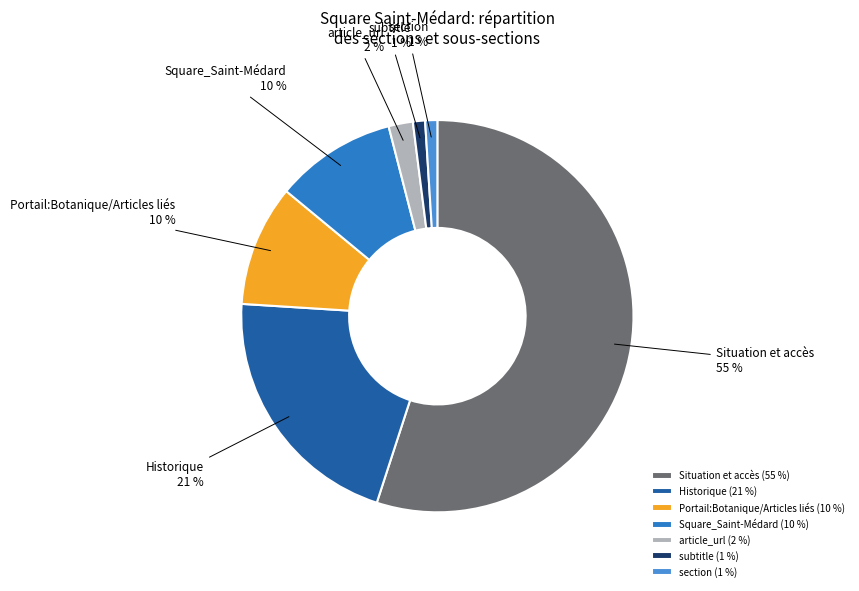

Approximately how many times larger is the value at subtitle compared to section?

1.0